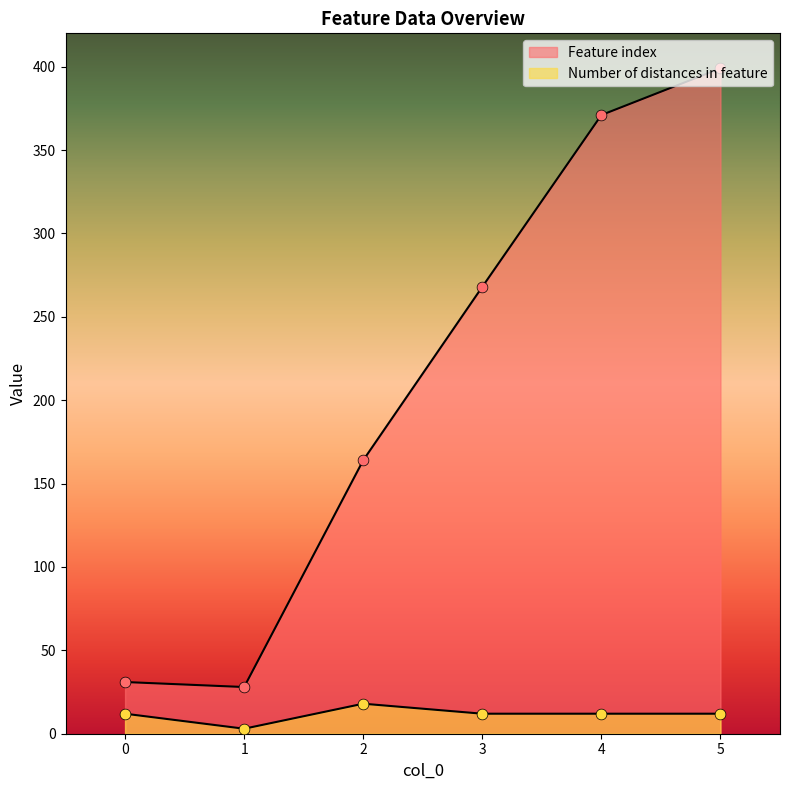

Which series has the largest total across all categories?

Feature index